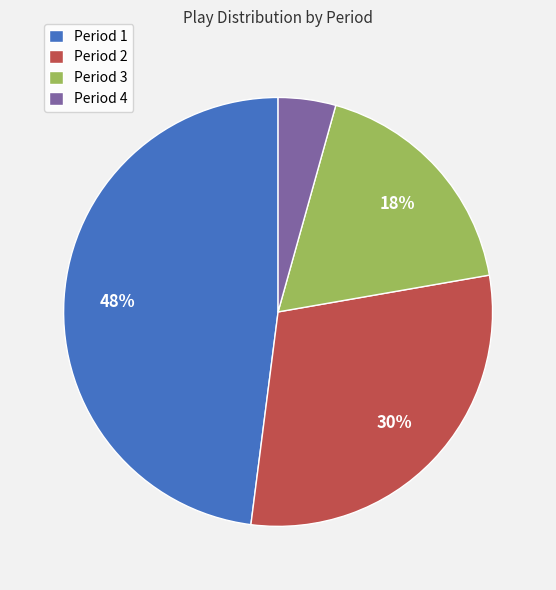

Approximately how many times larger is the value at Period 1 compared to Period 3?

2.7